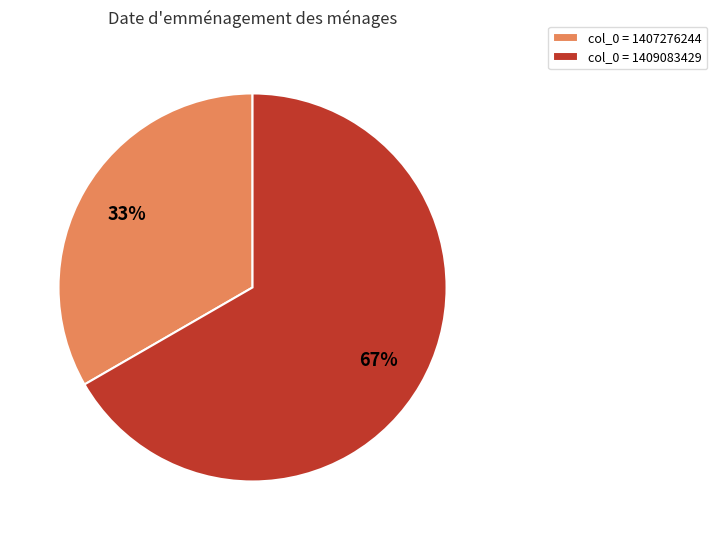

To the nearest percent, what portion does col_0 = 1407276244 represent?

33%